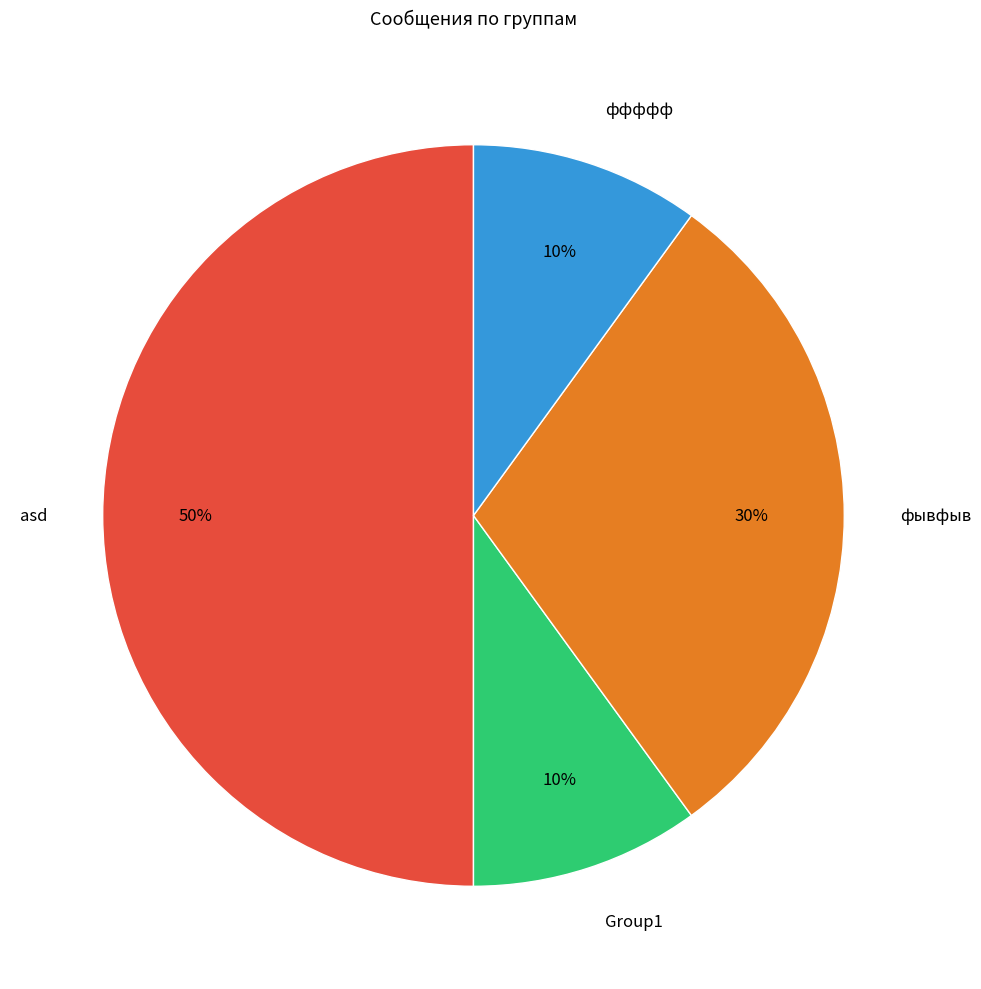

Approximately how many times larger is the value at ффффф compared to asd?

0.2